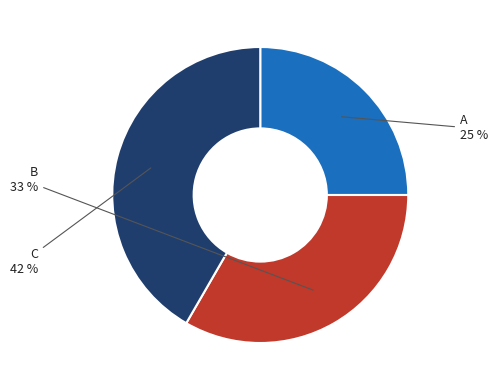

Does any single category account for the majority?

No